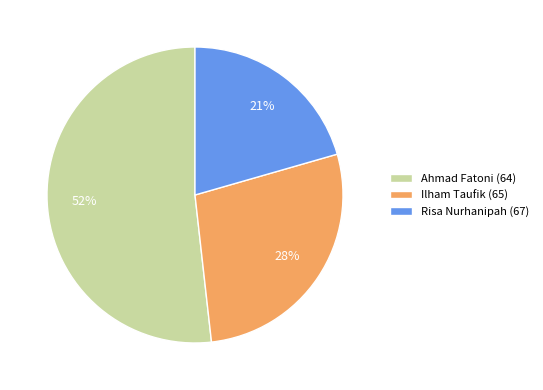

Does any single category account for the majority?

Yes